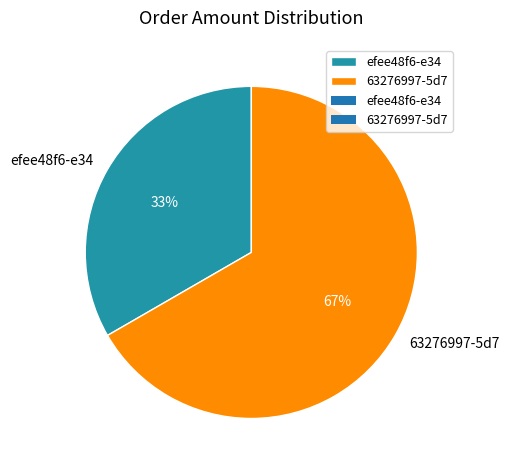

True or false: 63276997-5d7 accounts for 81% of the total.

False